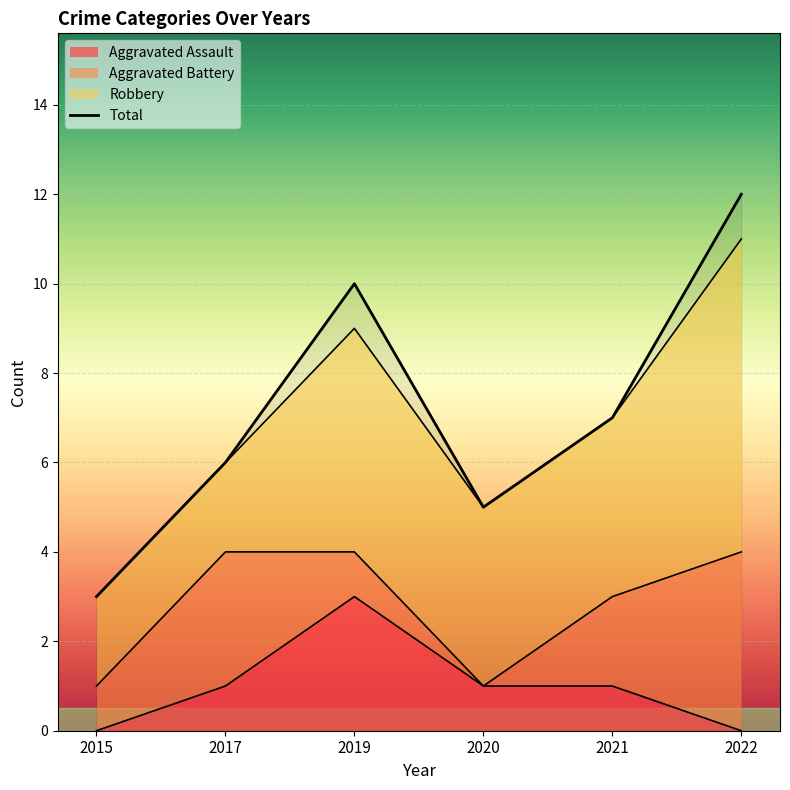

Reading left to right, extract all data points from this chart.

Aggravated Assault: 0	1	3	1	1	0
Total: 3	6	10	5	7	12